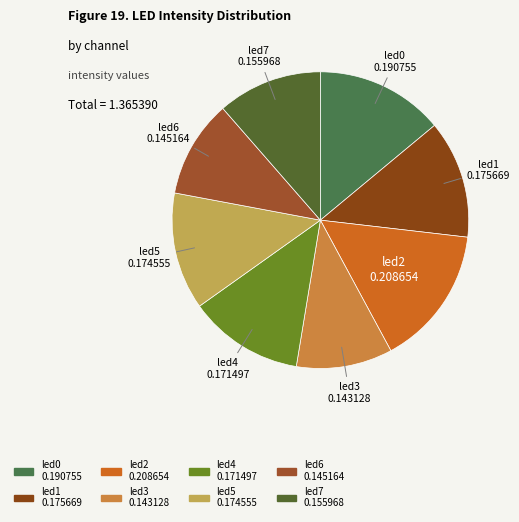

True or false: led7 accounts for 11% of the total.

True